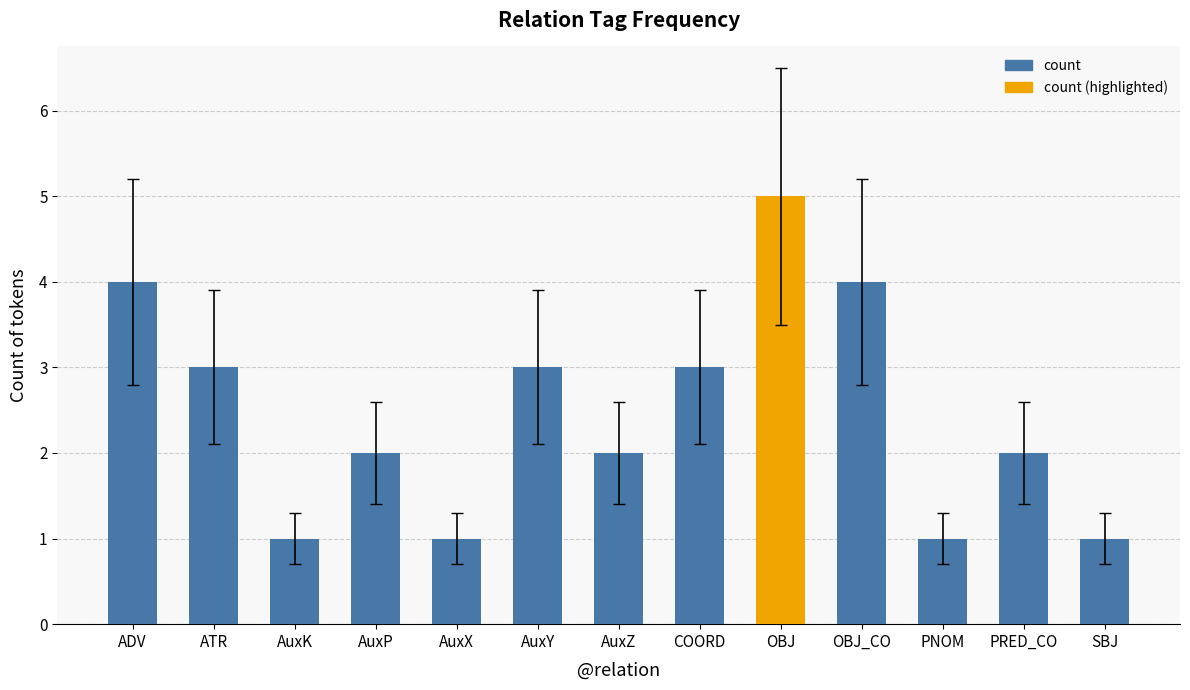

How many data points does each series have?

13